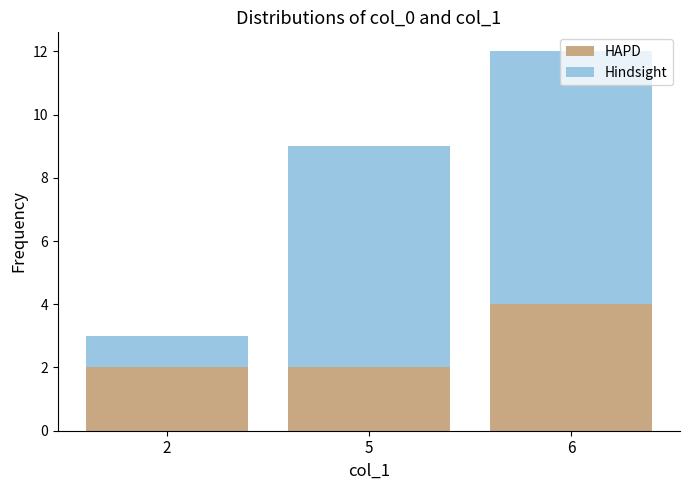

The value of HAPD at 2 is 2. True or false?

True